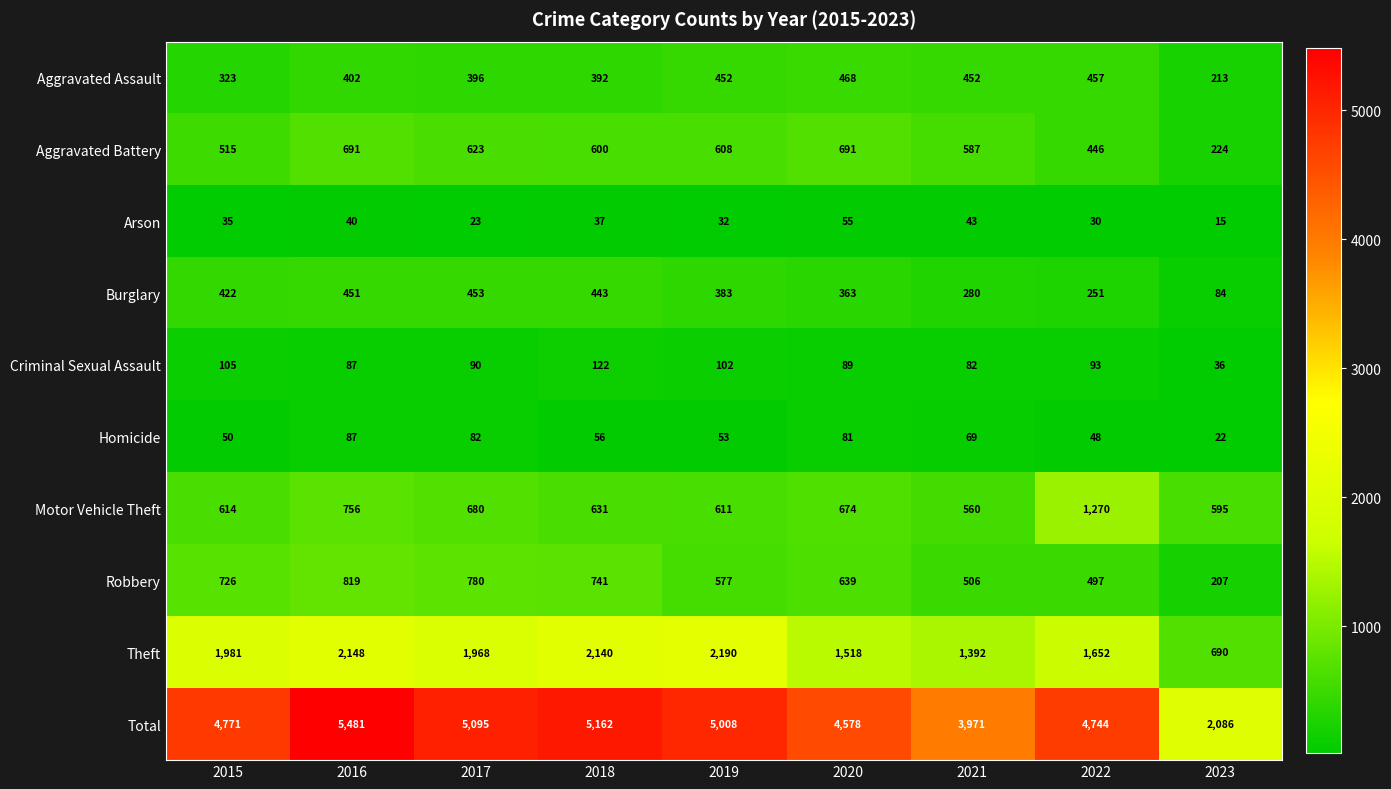

Read the Burglary value at 2017, to the nearest 50.

450